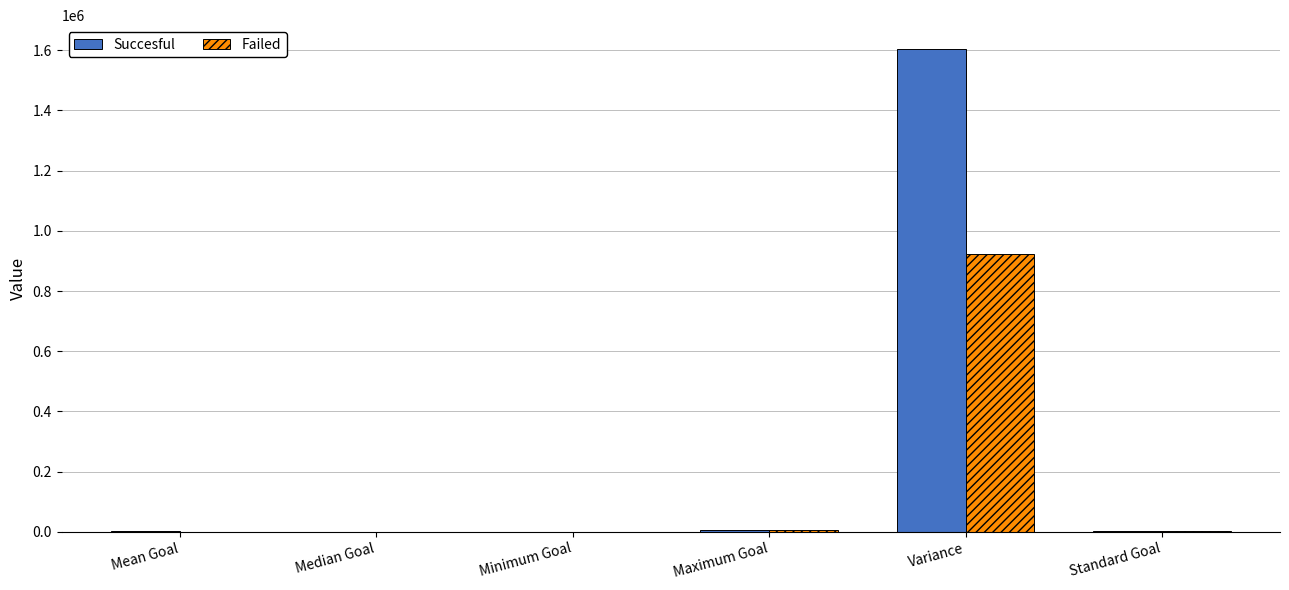

At which category is the sum across all series the highest?

Variance